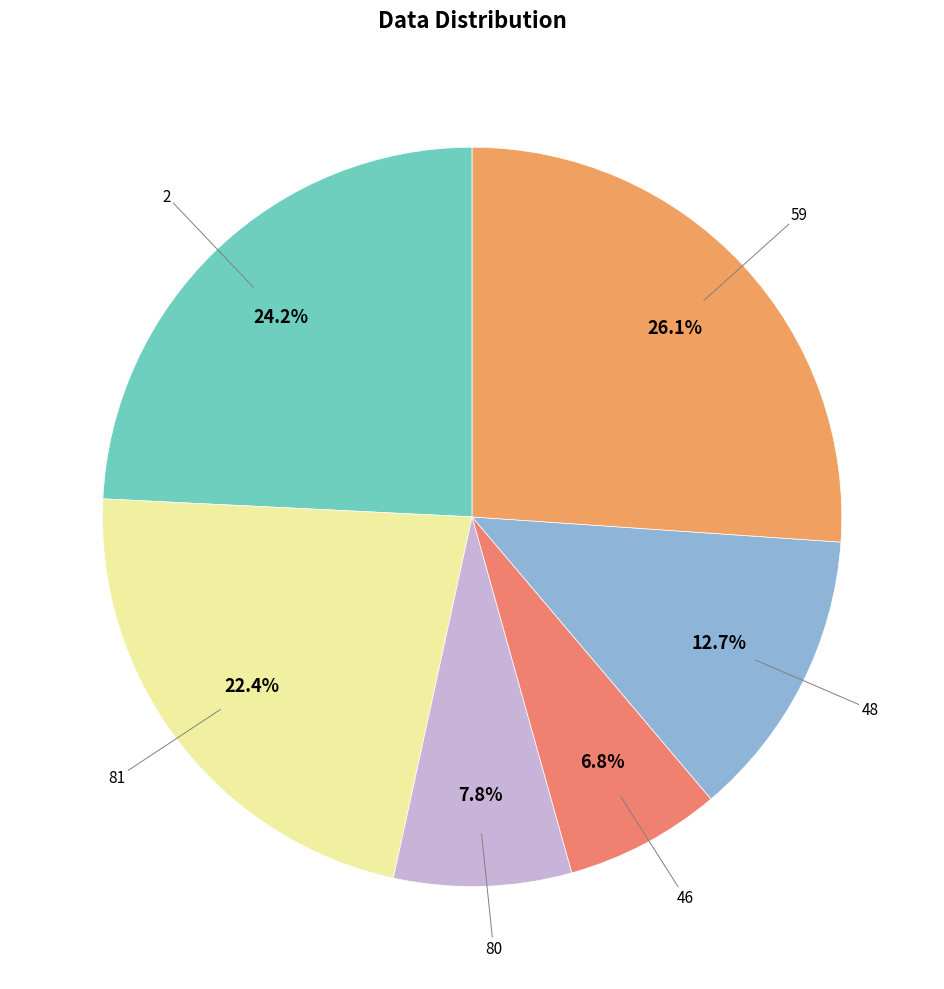

How many segments does this pie chart have?

6